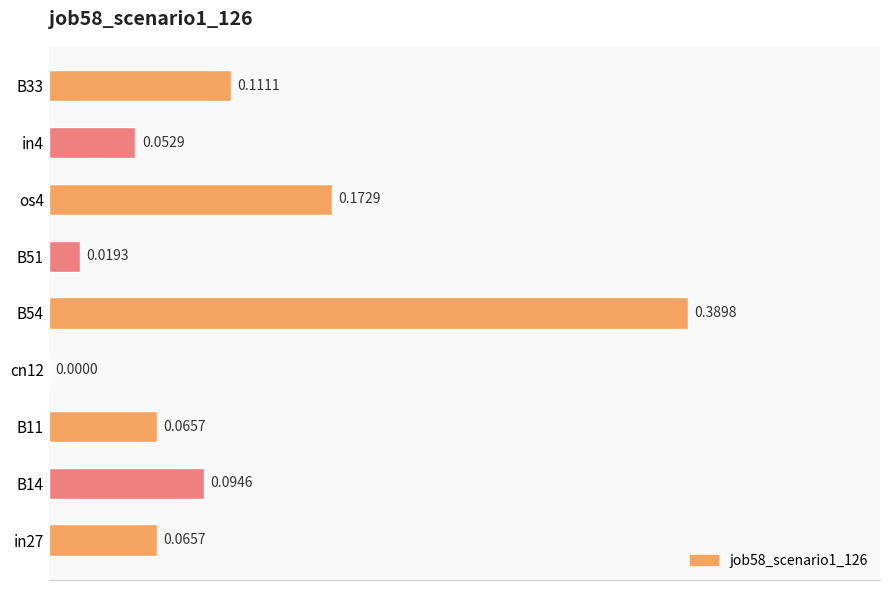

Between B33 and os4, which is larger?

os4